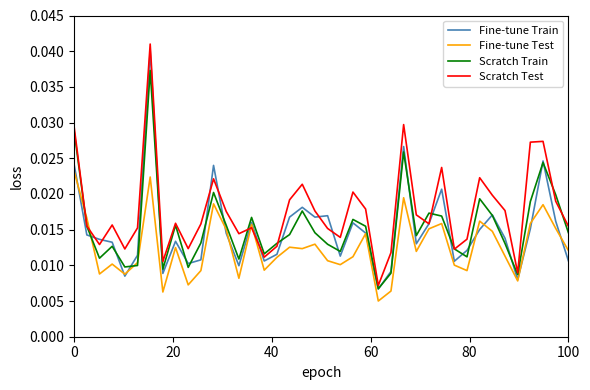

True or false: Scratch Test and Fine-tune Test intersect in this chart.

True